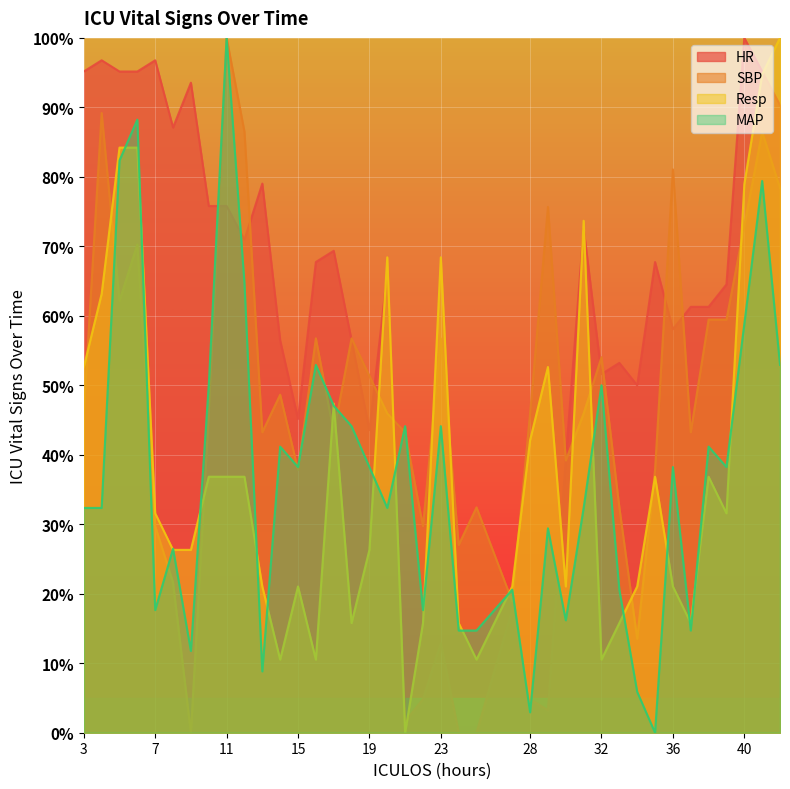

True or false: HR has a value of 43.5 at 19.

True